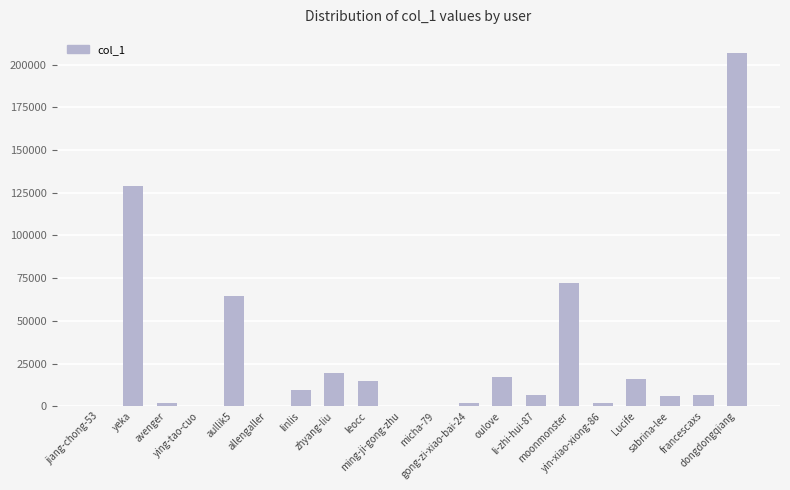

At which category does the chart reach its peak across all series?

dongdongqiang